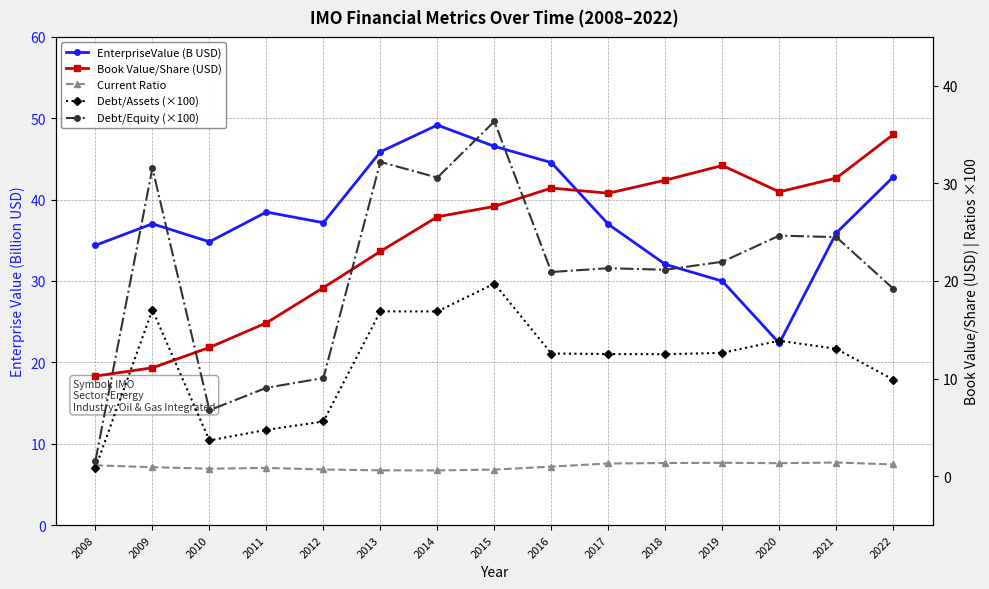

Which series has the largest range (max minus min)?

Debt/Equity (×100)